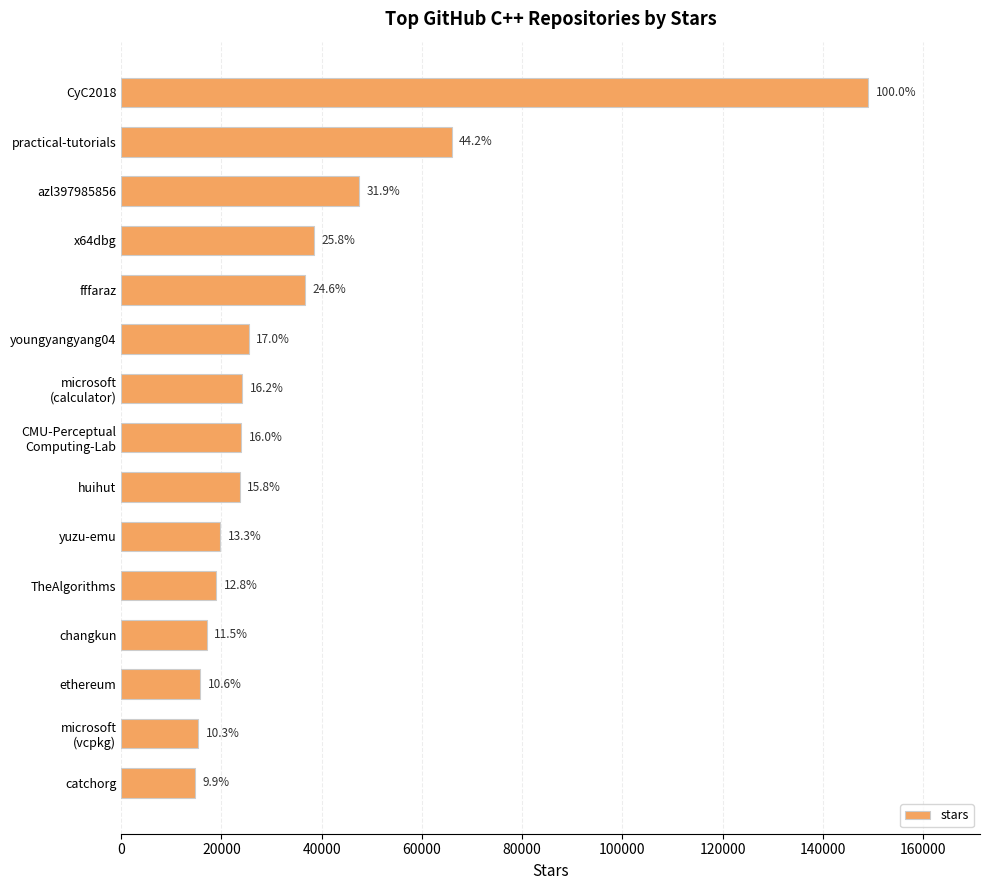

Are the bars horizontal?

Yes